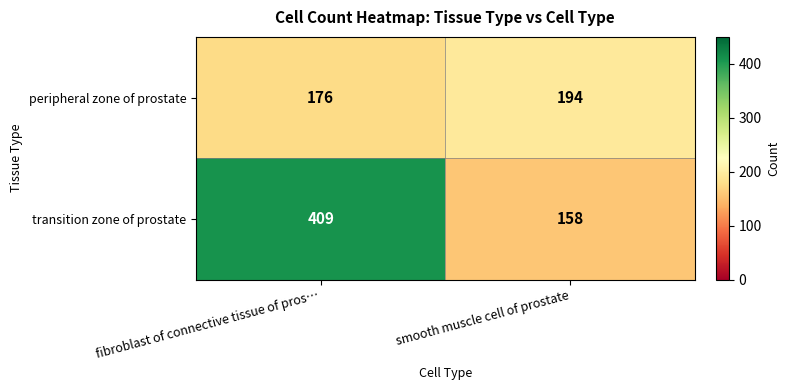

How many series are shown in this chart?

2